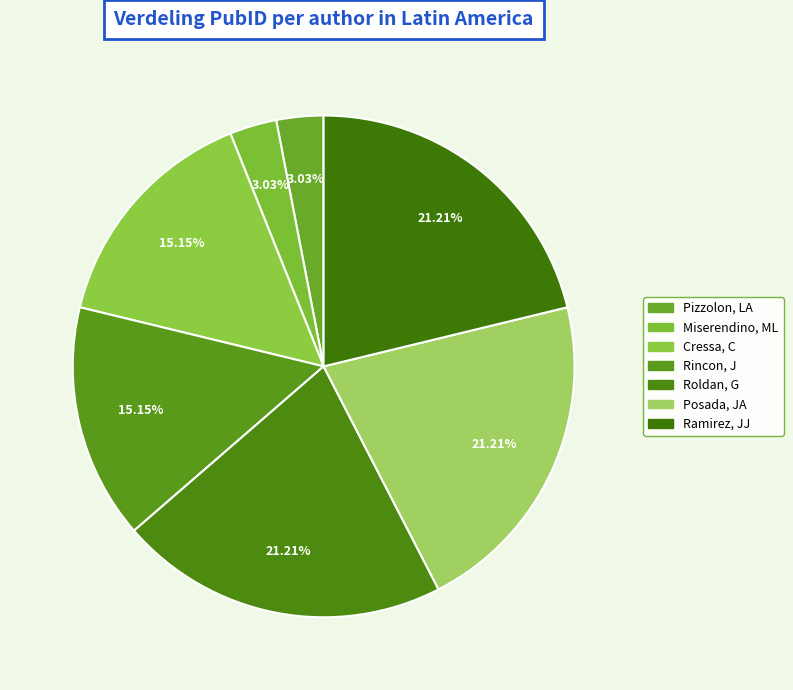

Which has a higher value, Posada, JA or Pizzolon, LA?

Posada, JA